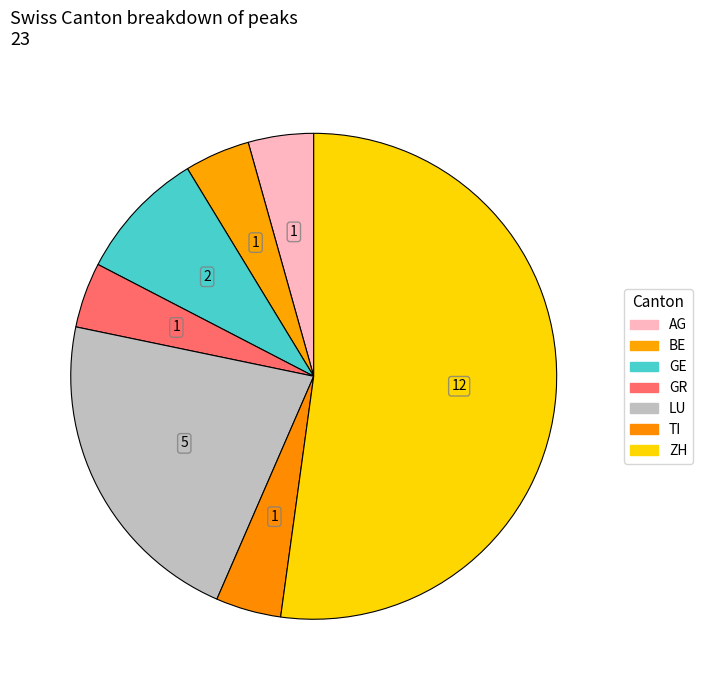

Is there a majority slice in this chart?

Yes